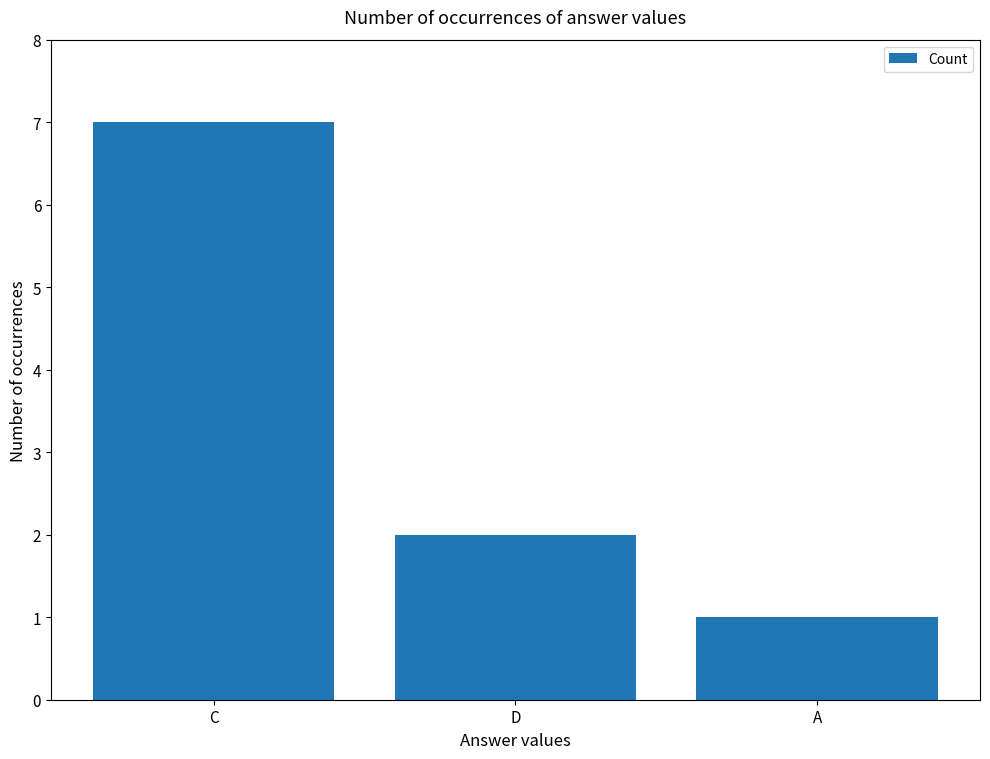

What is the greatest value displayed?

7